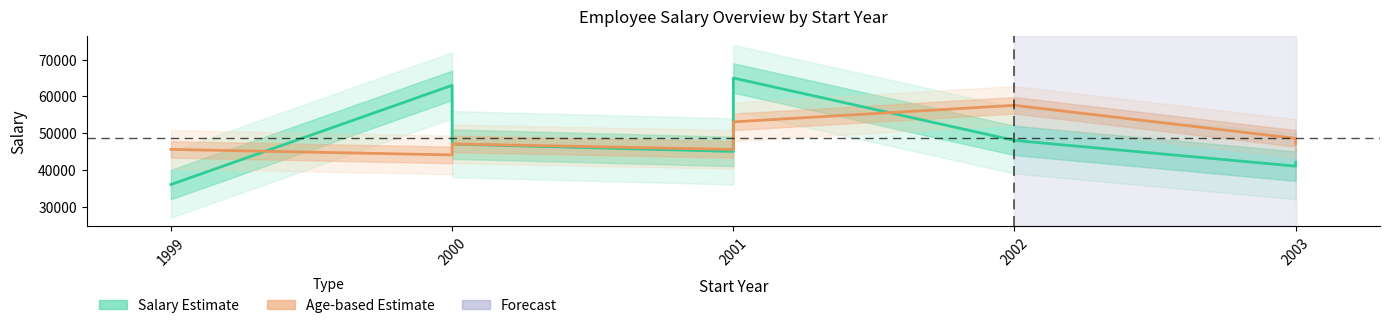

Does the chart have visible grid lines?

No